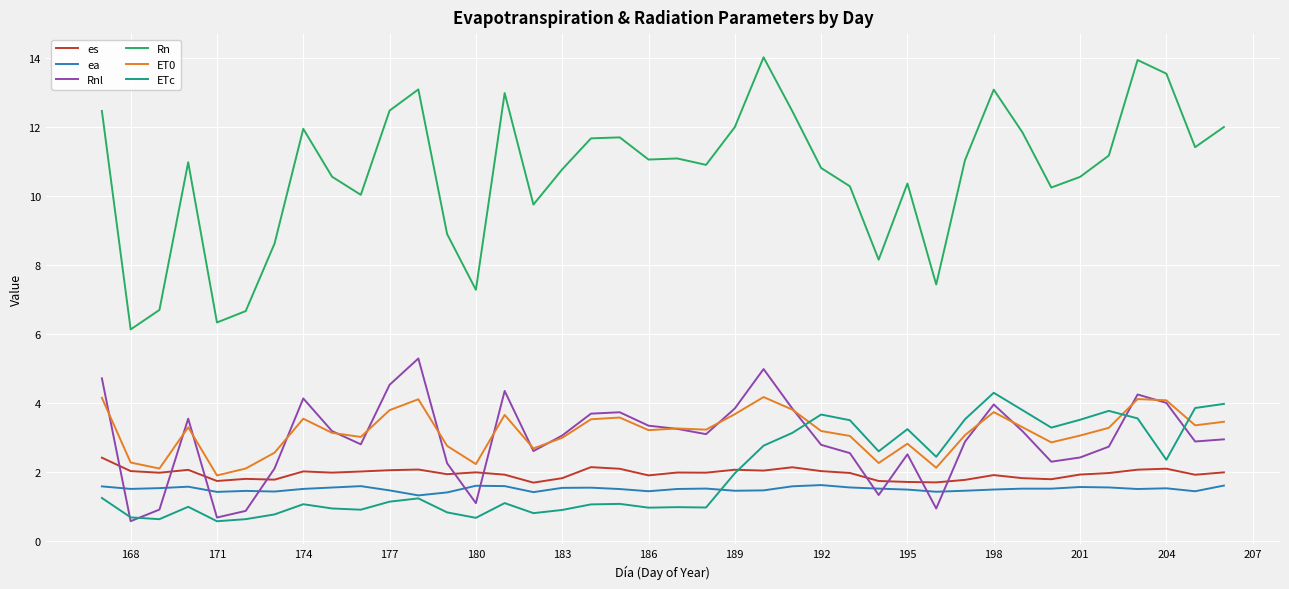

True or false: ETc and Rnl cross at least once.

True